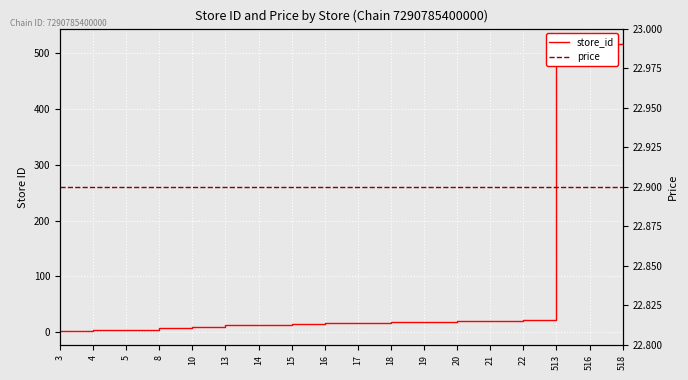

What is the sum of the price values at 518 and 5?

45.8